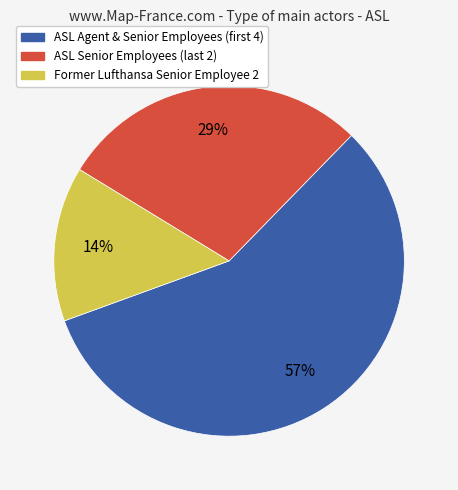

How many slices are in this pie chart?

3